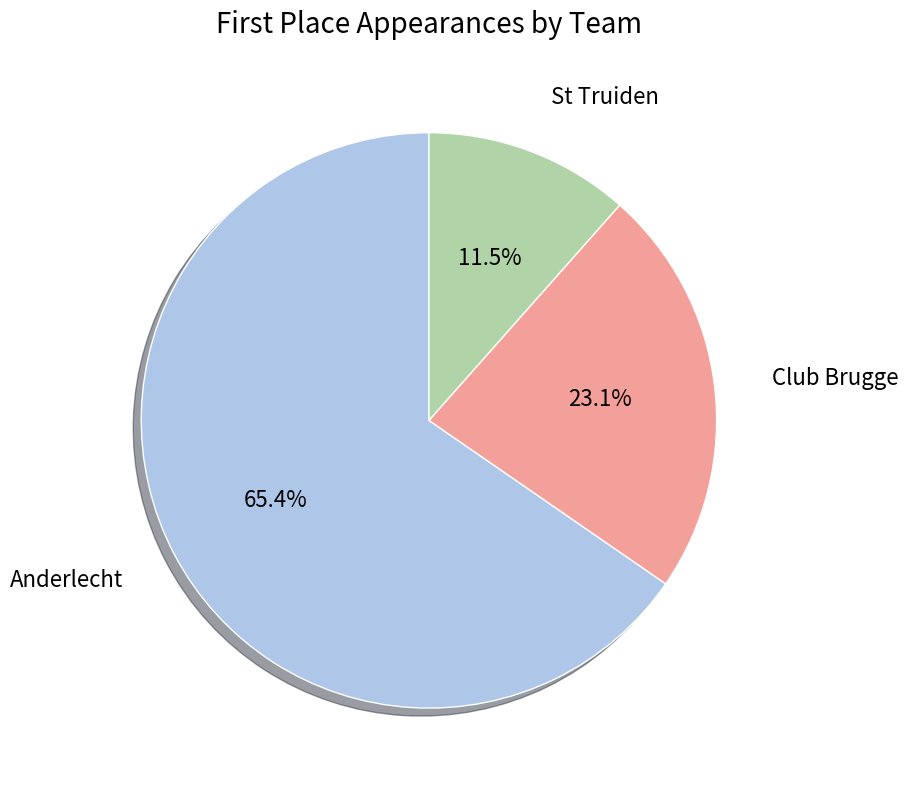

Is there a majority slice in this chart?

Yes